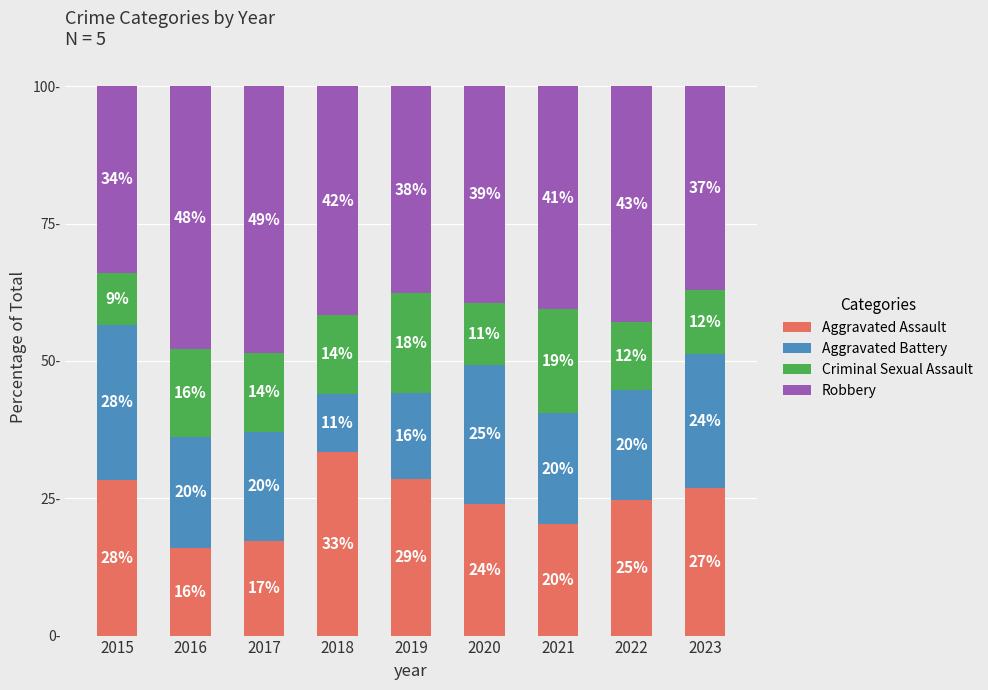

Are the bars horizontal?

No